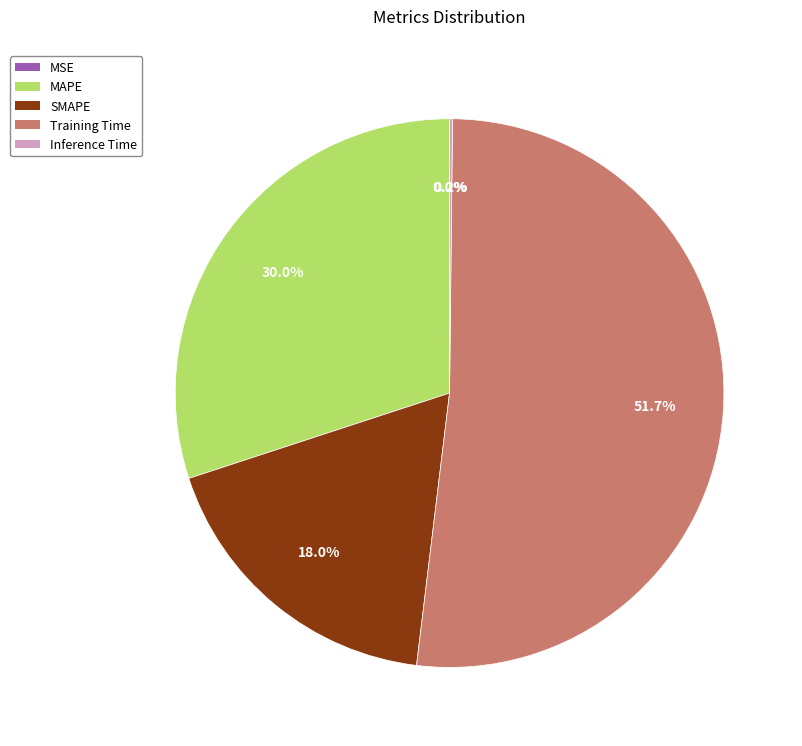

Between MAPE and SMAPE, which is larger?

MAPE